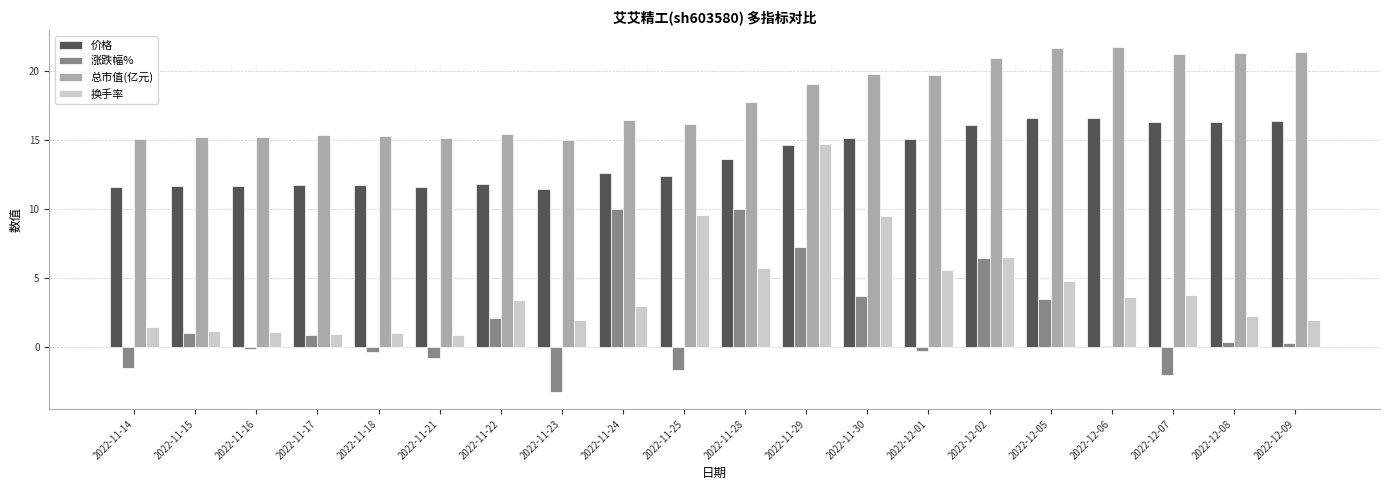

Where is 换手率 nearest to the value 7?

2022-12-02